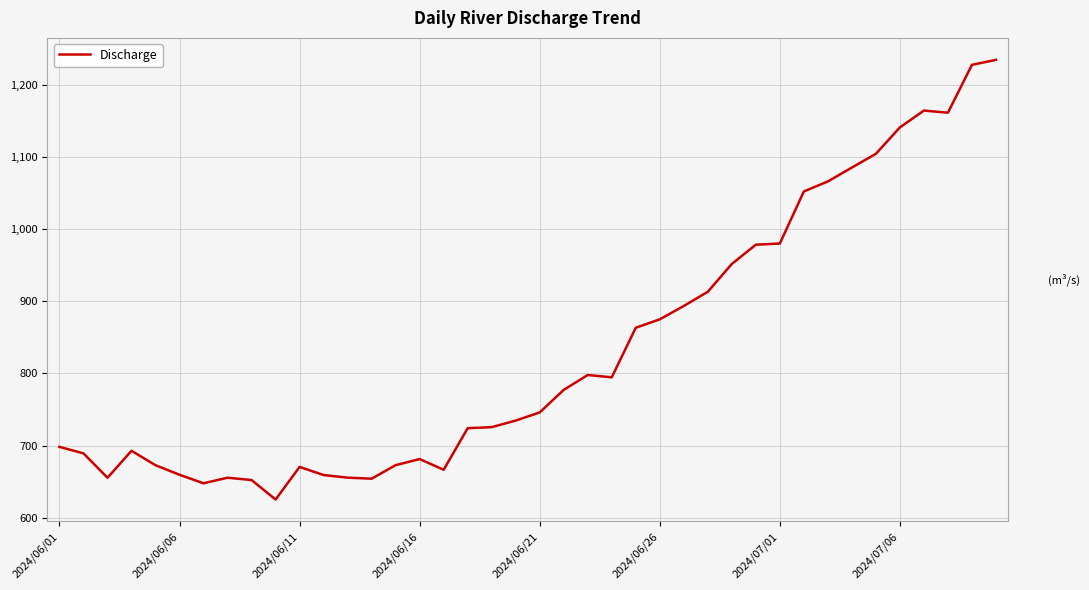

Does the chart have visible grid lines?

Yes